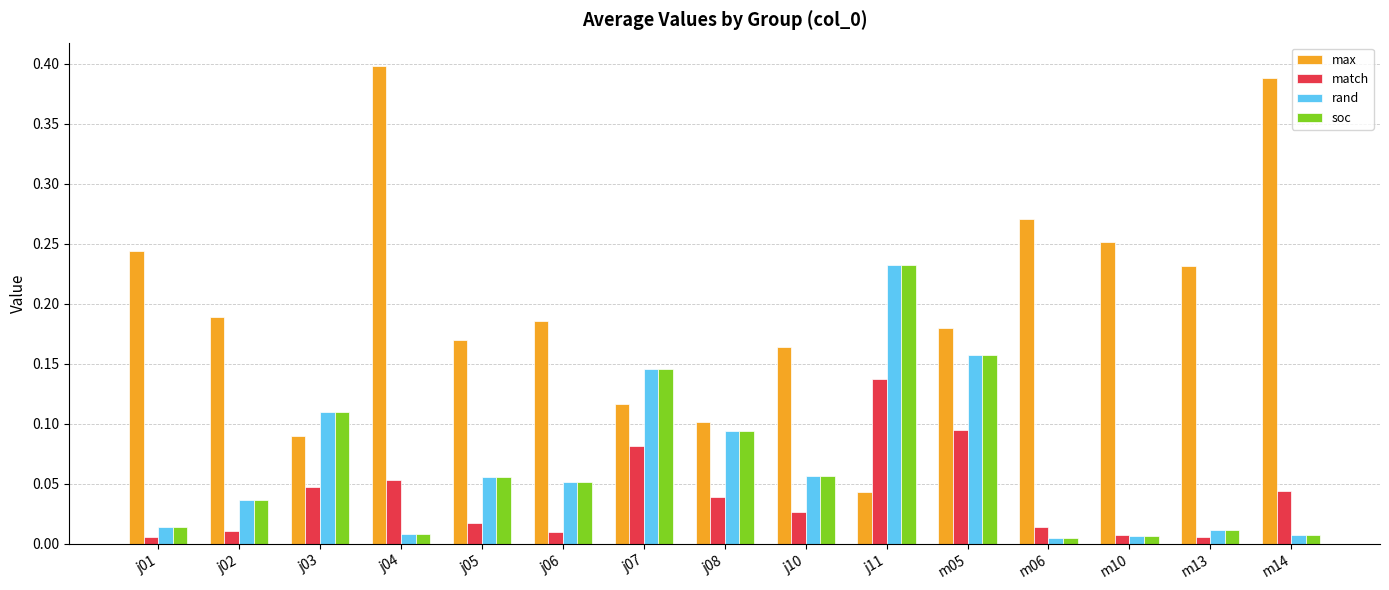

Is it true that rand equals 0.1 at j03?

True